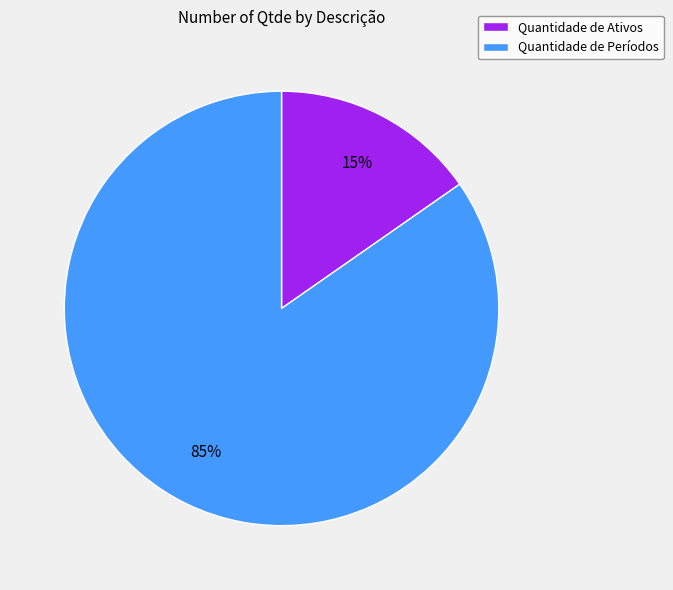

The Quantidade de Períodos slice represents 85% of the pie. True or false?

True